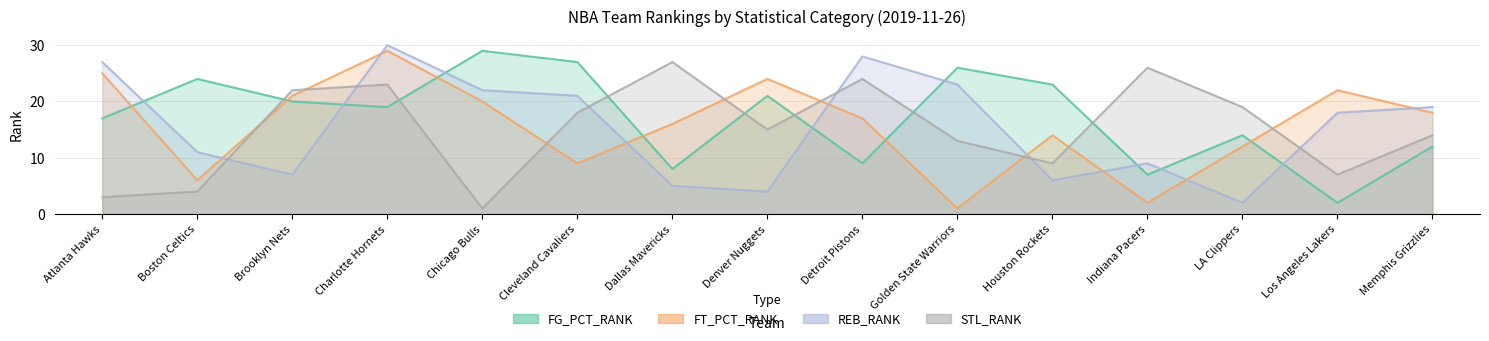

Reading left to right, extract all data points from this chart.

FG_PCT_RANK: 17	24	20	19	29	27	8	21	9	26	23	7	14	2	12
FT_PCT_RANK: 25	6	21	29	20	9	16	24	17	1	14	2	12	22	18
REB_RANK: 27	11	7	30	22	21	5	4	28	23	6	9	2	18	19
STL_RANK: 3	4	22	23	1	18	27	15	24	13	9	26	19	7	14